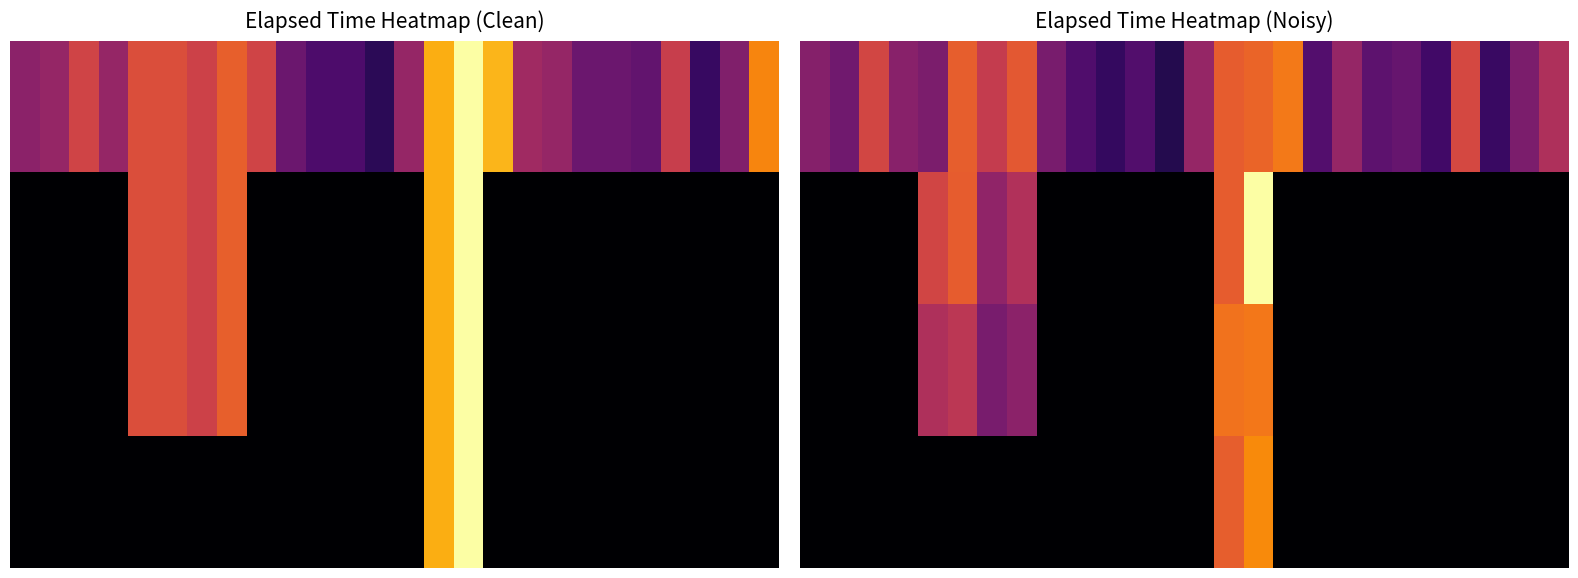

Which has a higher value, 15 or 16?

16